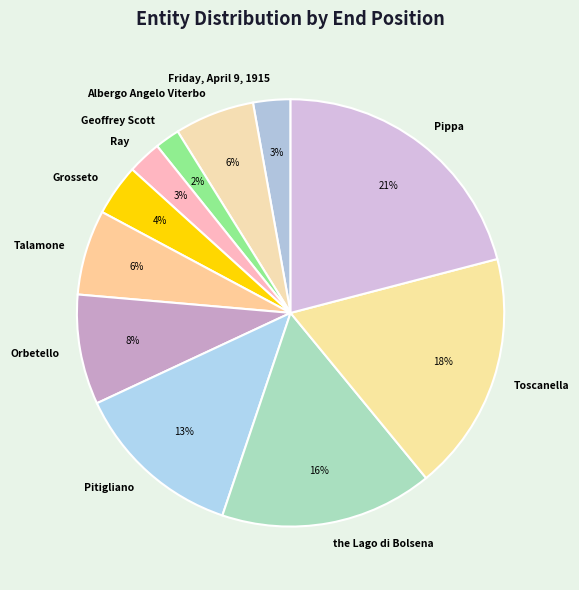

To the nearest percent, what is the difference between the Geoffrey Scott and Friday, April 9, 1915 slice percentages?

1%